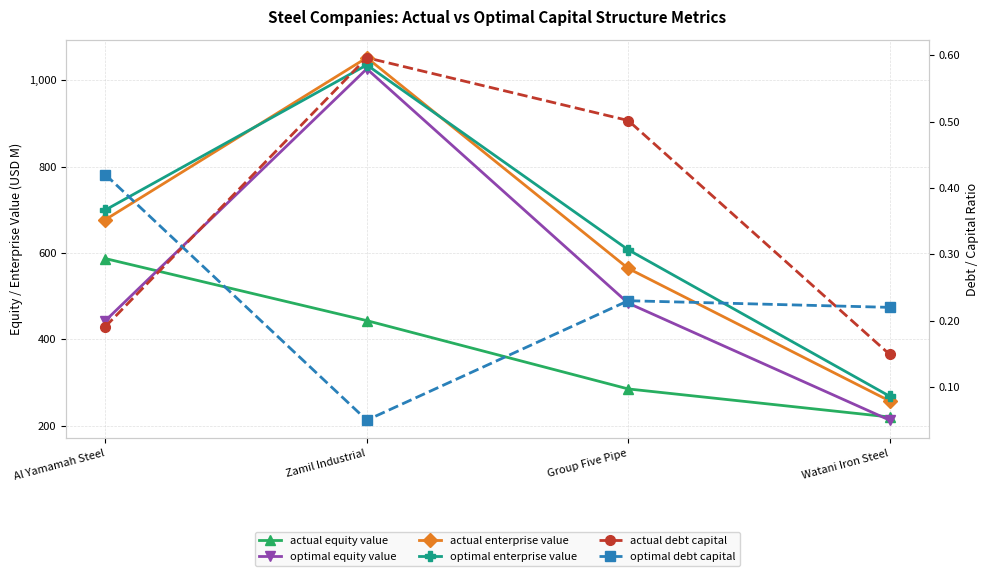

At which category does optimal debt capital reach its first local valley?

Zamil Industrial